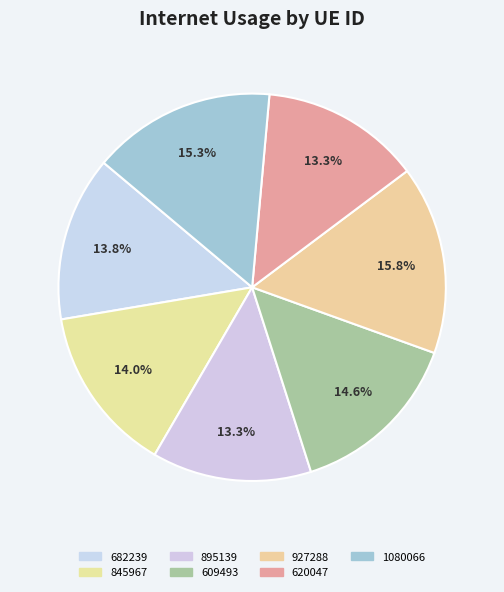

Rank the categories by value from highest to lowest.

927288, 1080066, 609493, 845967, 682239, 620047, 895139